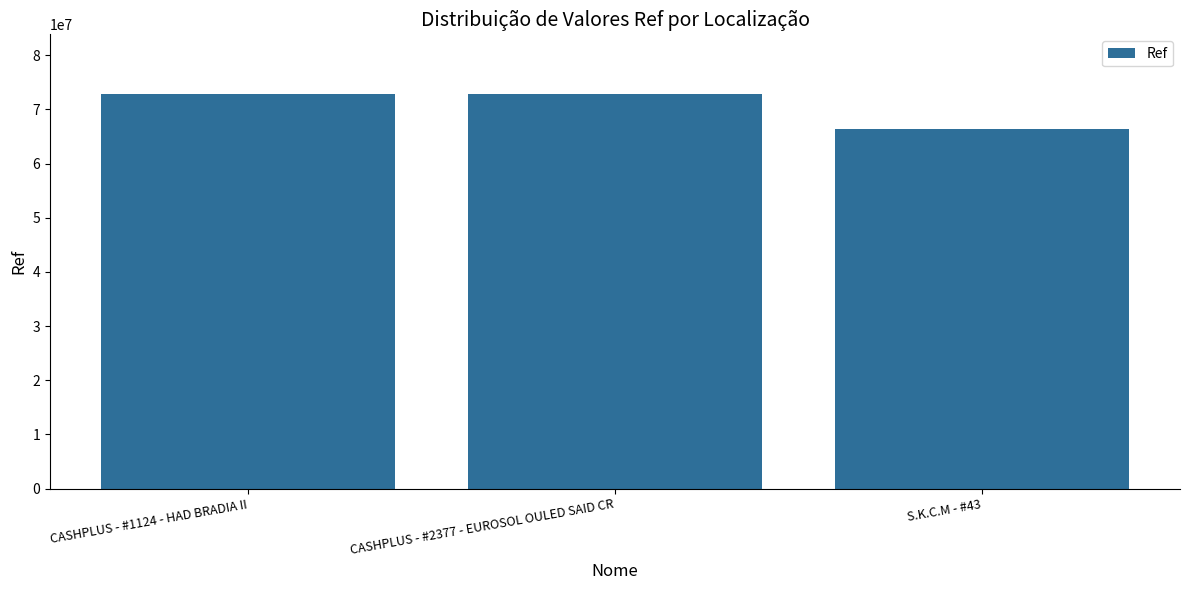

What is the label of the 2nd bar from the left?

CASHPLUS - #2377 - EUROSOL OULED SAID CR